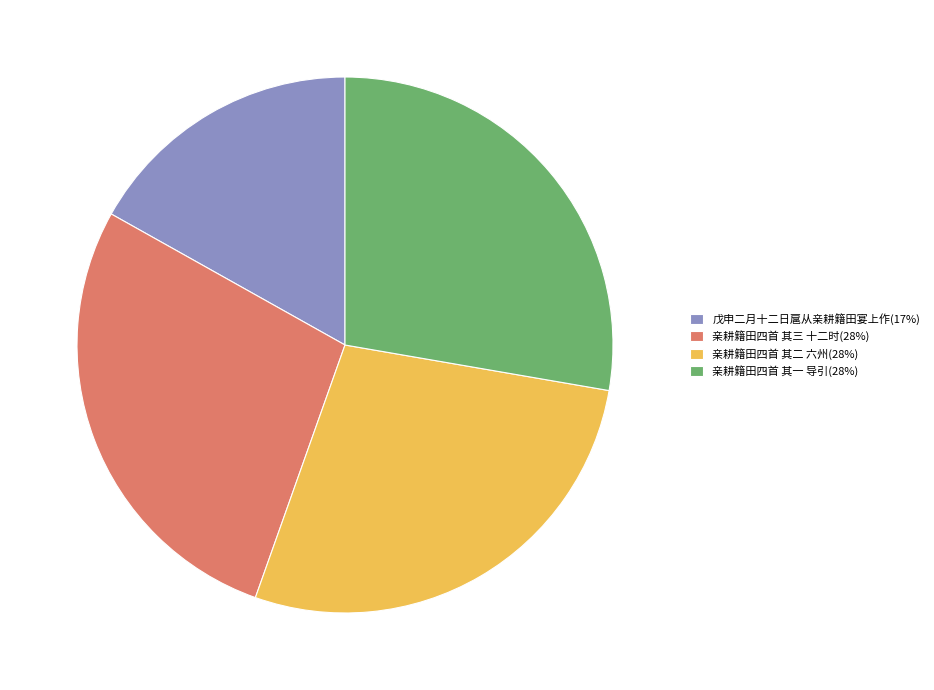

Between 戊申二月十二日扈从亲耕籍田宴上作 and 亲耕籍田四首 其一 导引, which is larger?

亲耕籍田四首 其一 导引